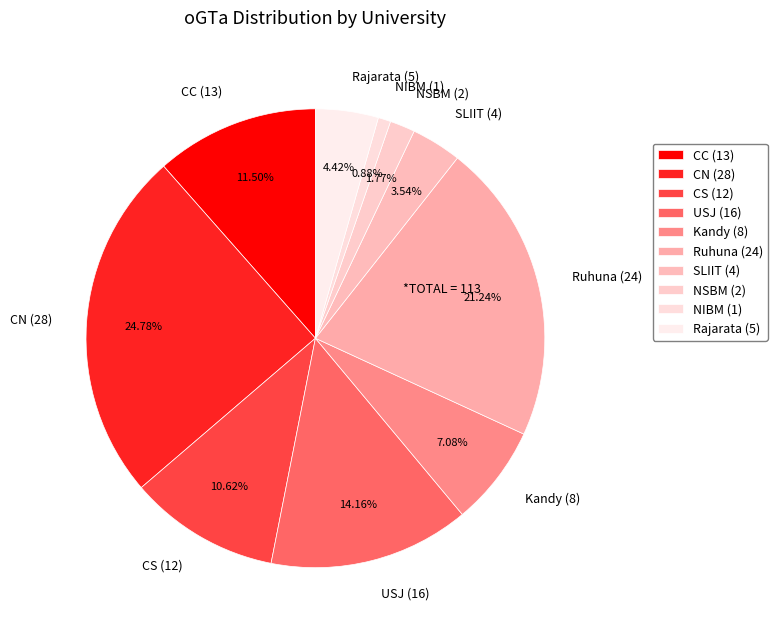

Is it true that Rajarata is 4% of the pie?

True